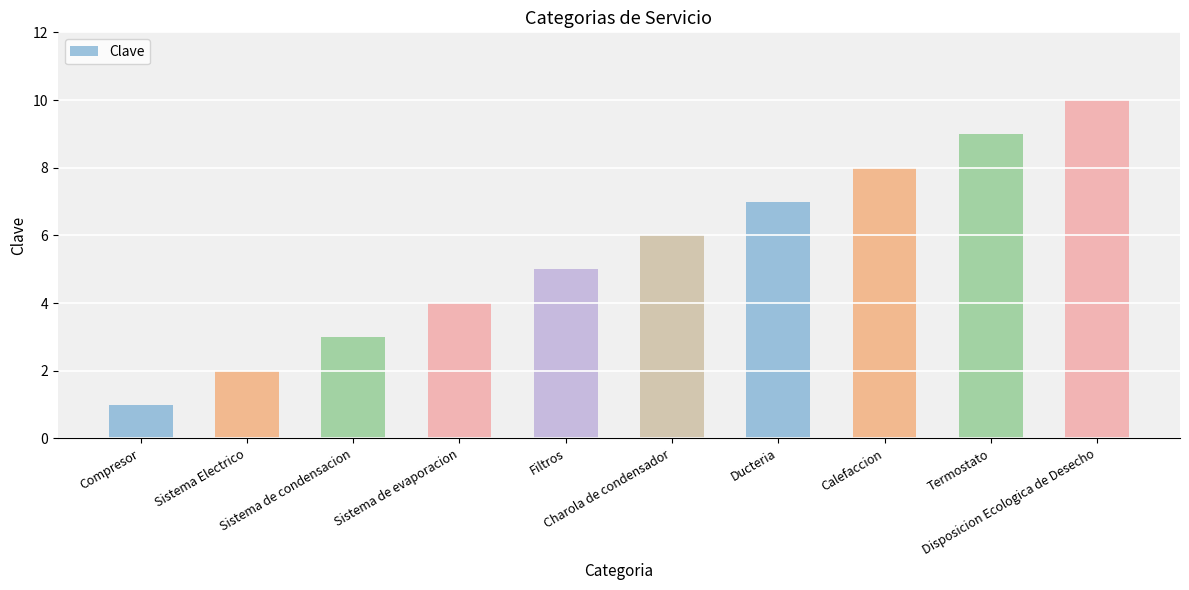

What is the sum of all values?

55